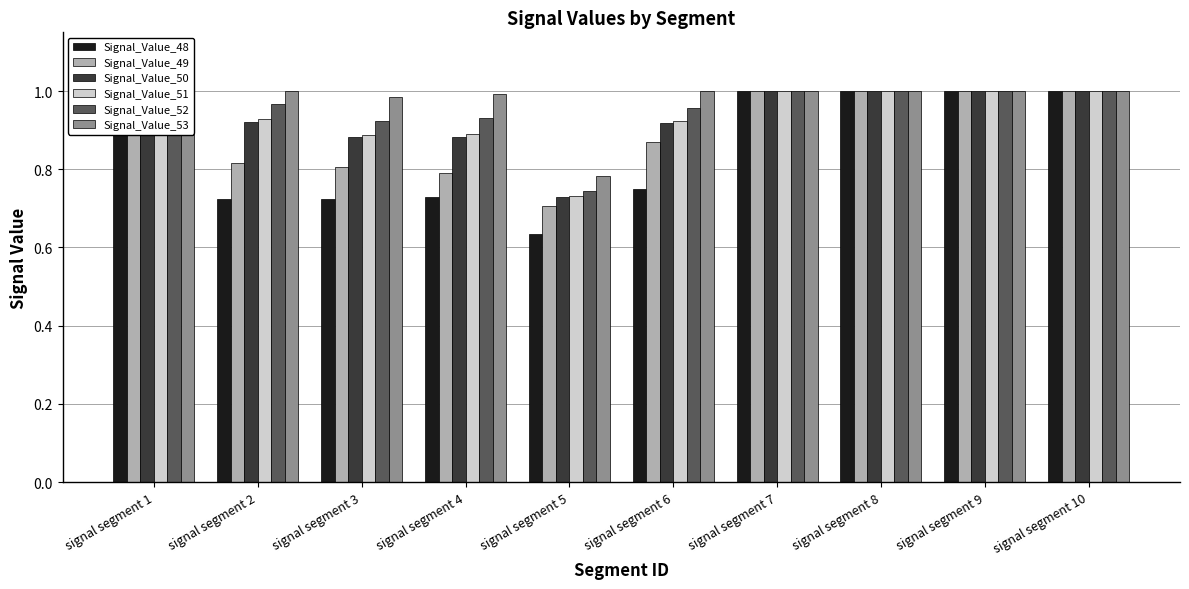

What is the sum of all Signal_Value_52 values?

9.5